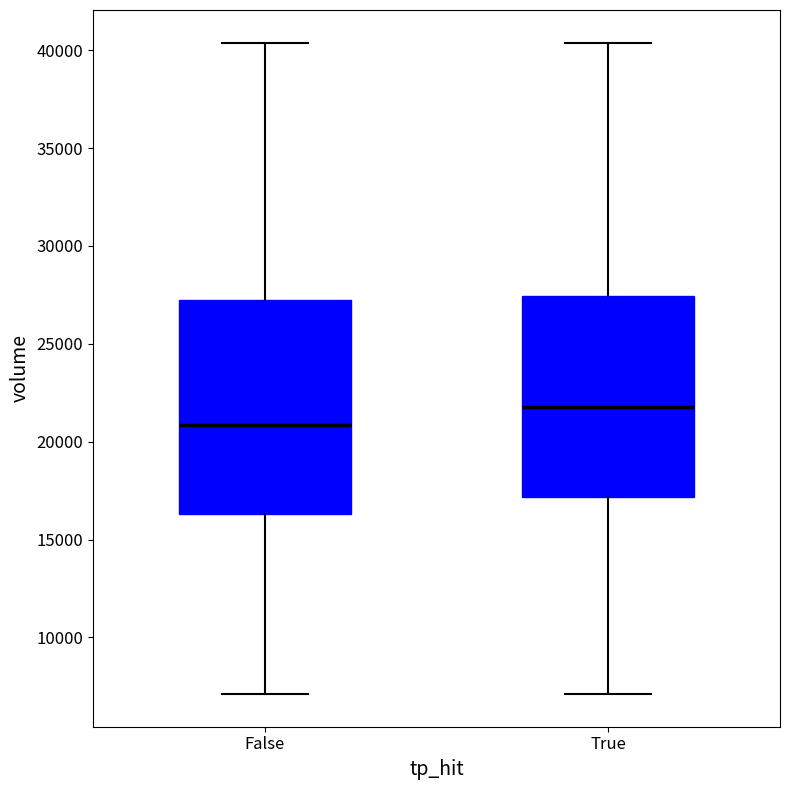

Where does the median line of the box for True sit on the y-axis? The values are not printed on the chart, so give them approximately, as read against the axis.

22000